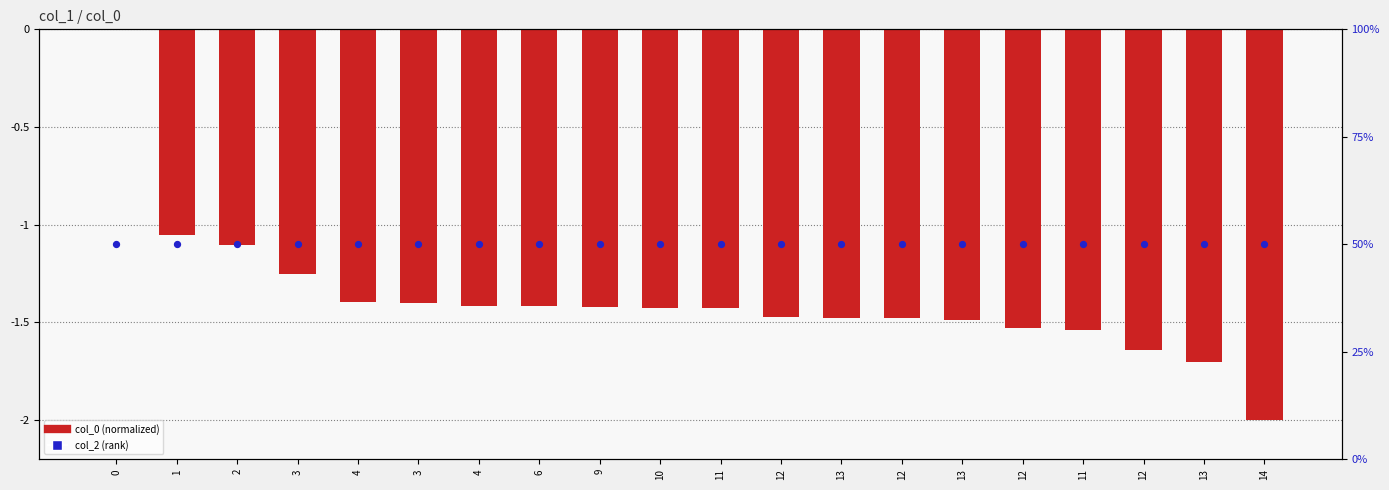

Which series has the widest spread of Y values?

col_0 (normalized)